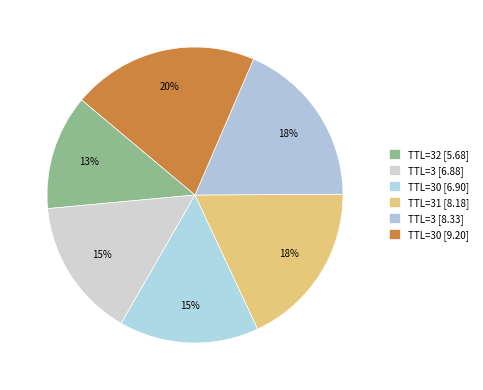

What is the smallest slice in the pie chart?

TTL=32 [5.68]